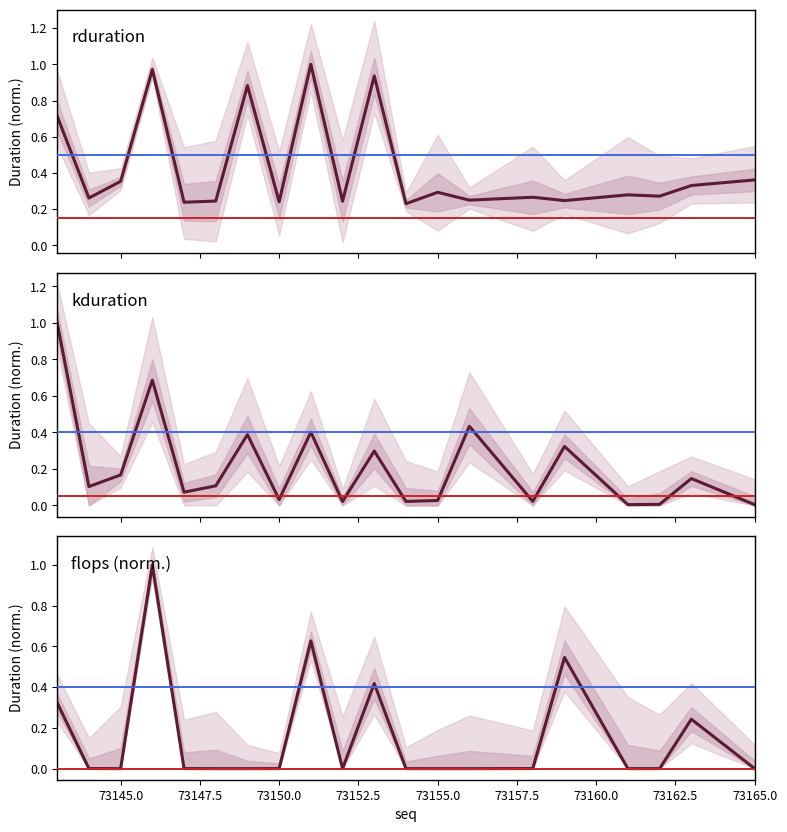

True or false: flops (norm.) and rduration intersect in this chart.

True